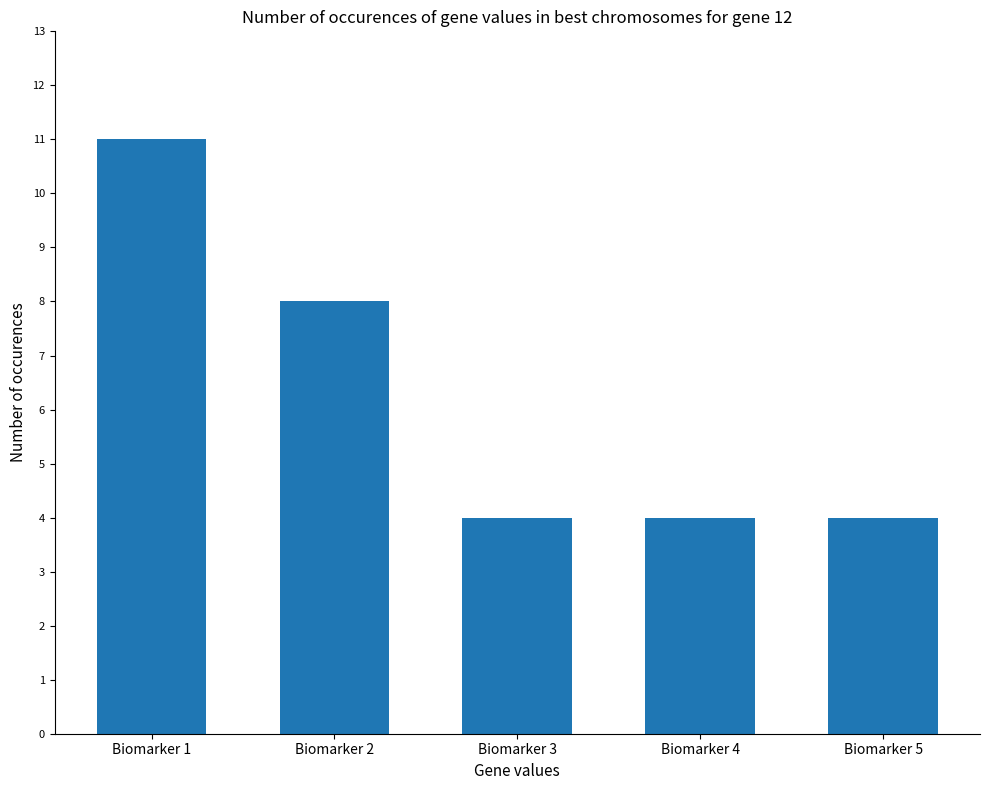

Reading right to left, list all the values displayed in this chart.

Biomarker 5=4	Biomarker 4=4	Biomarker 3=4	Biomarker 2=8	Biomarker 1=11